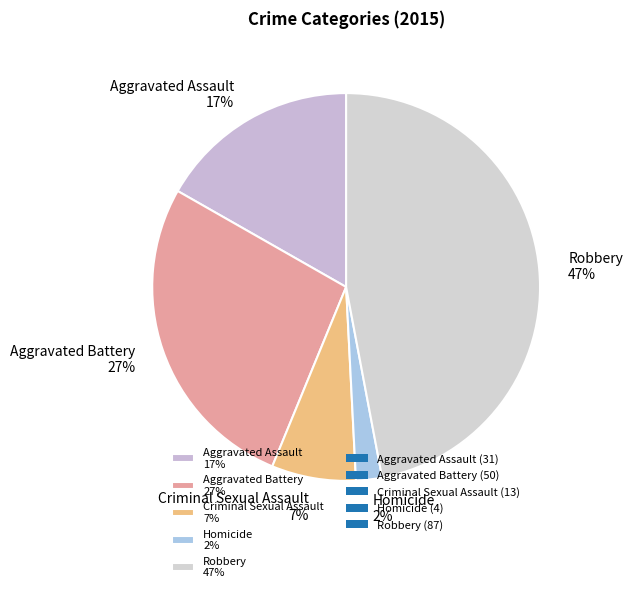

Combined, do Aggravated Battery and Aggravated Assault account for over 50%?

No